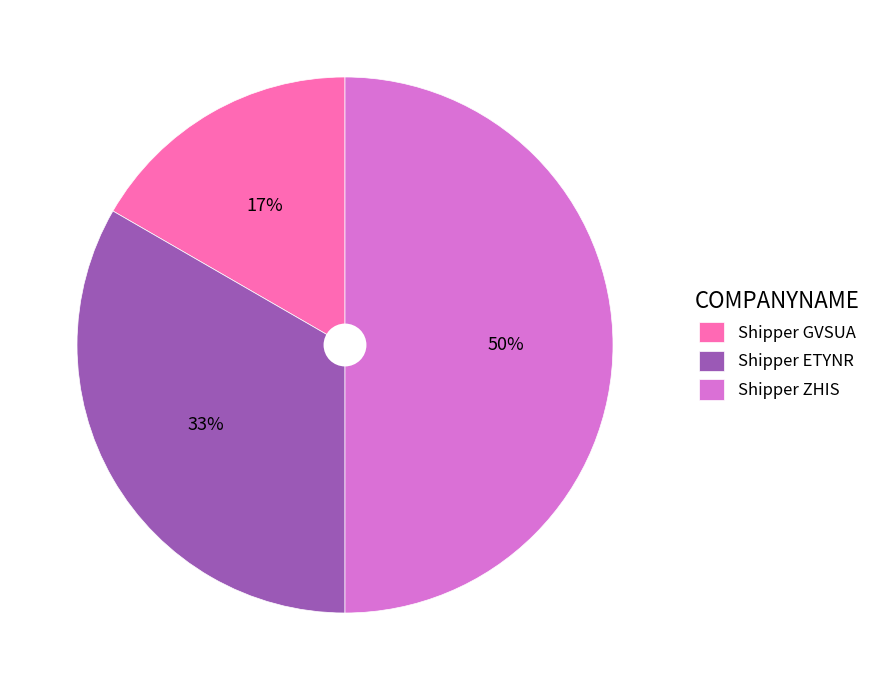

Is it true that Shipper ETYNR is 33% of the pie?

True